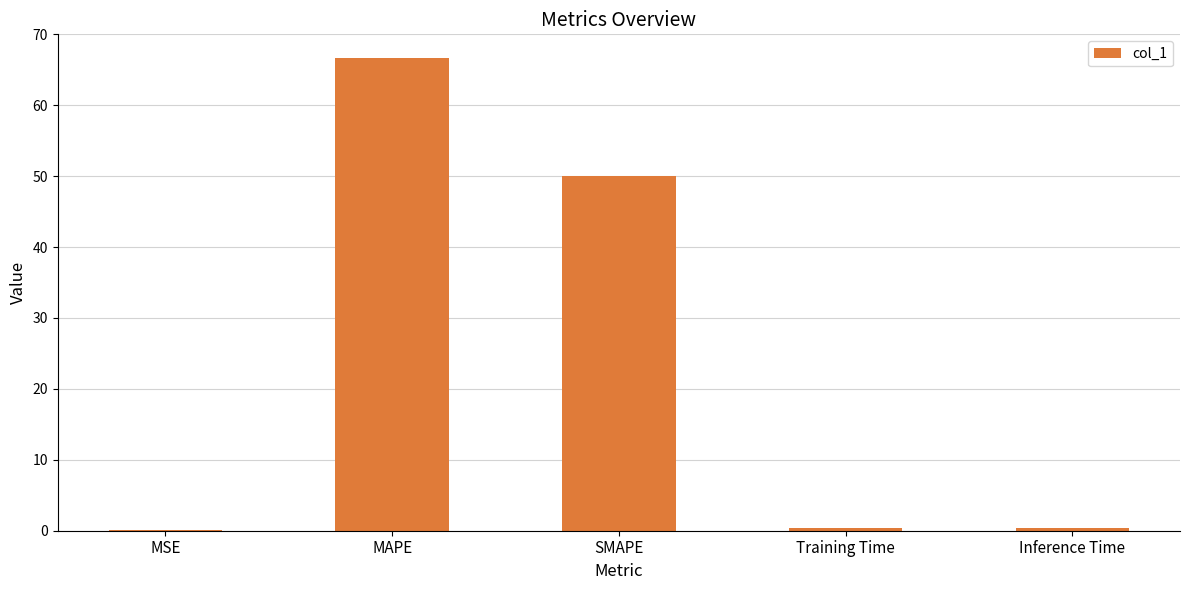

The chart shows a value of 0.0 at MSE. True or false?

True